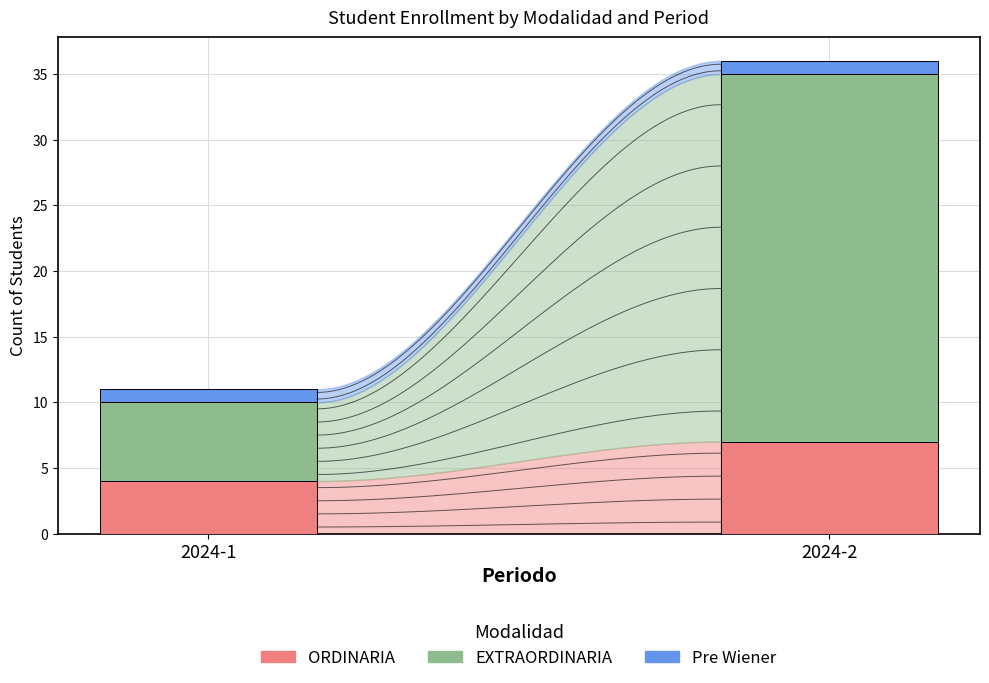

Does the chart contain any negative values?

No